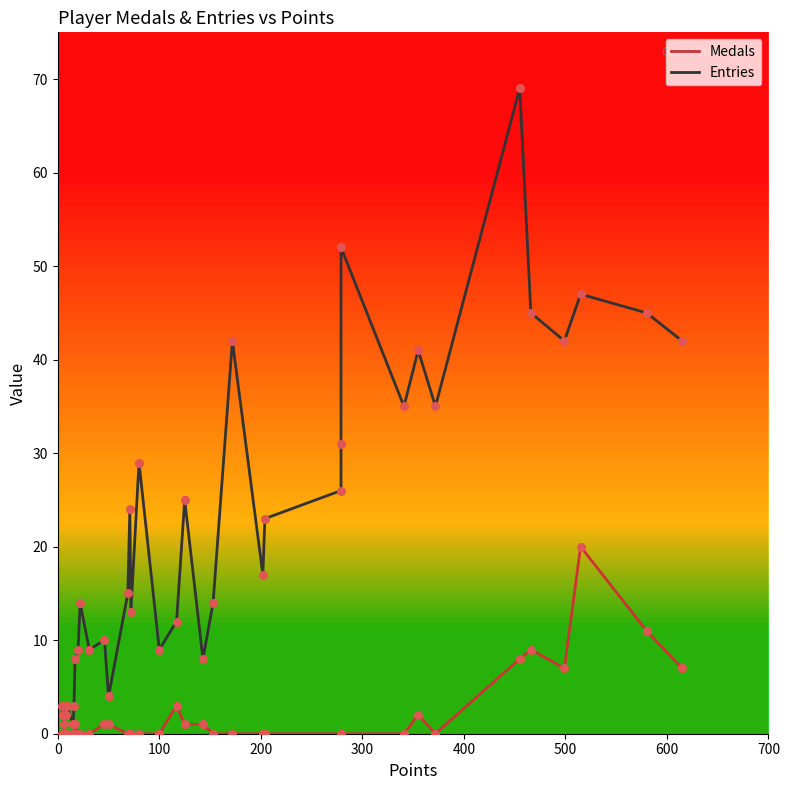

Which series has the largest total across all categories?

Entries